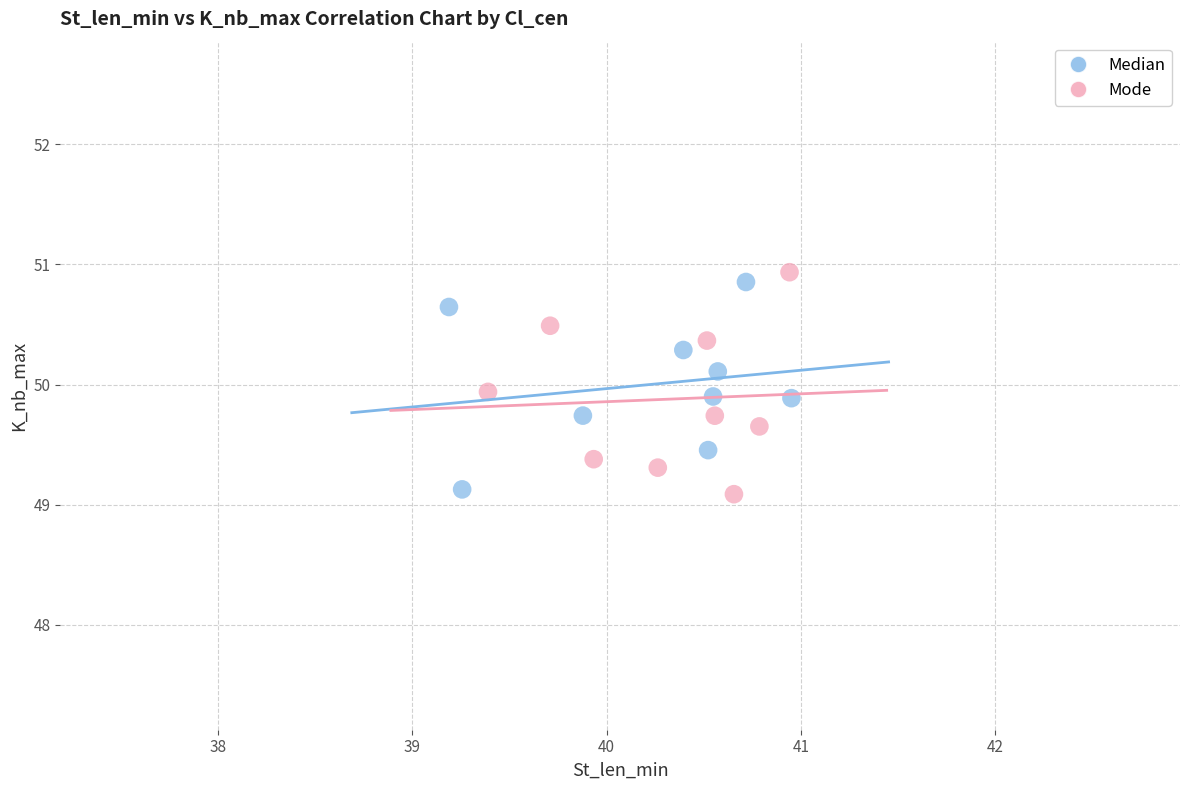

What are all the series names shown in the legend?

Median, Mode